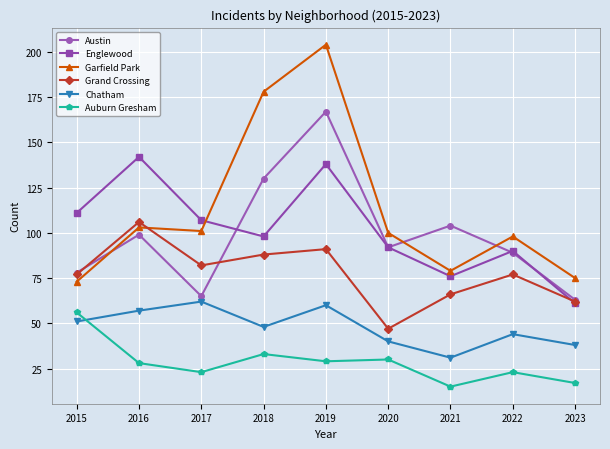

What is the value of the Grand Crossing point at the 5th from the left?

91